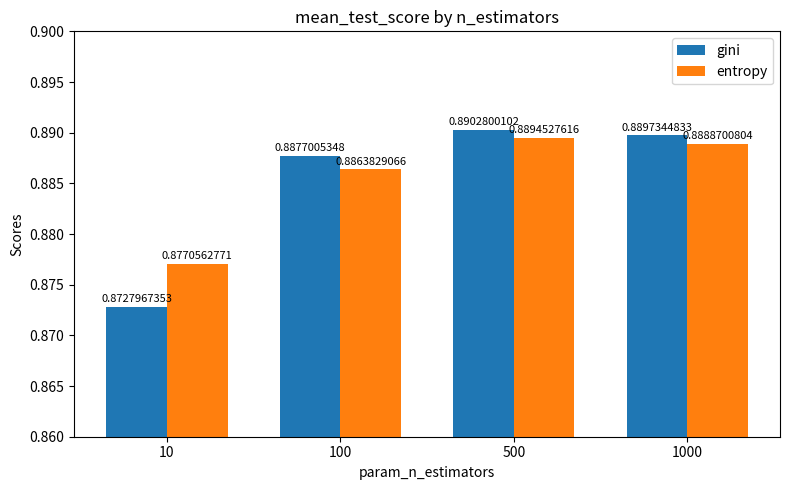

What is the sum of all entropy values?

3.5